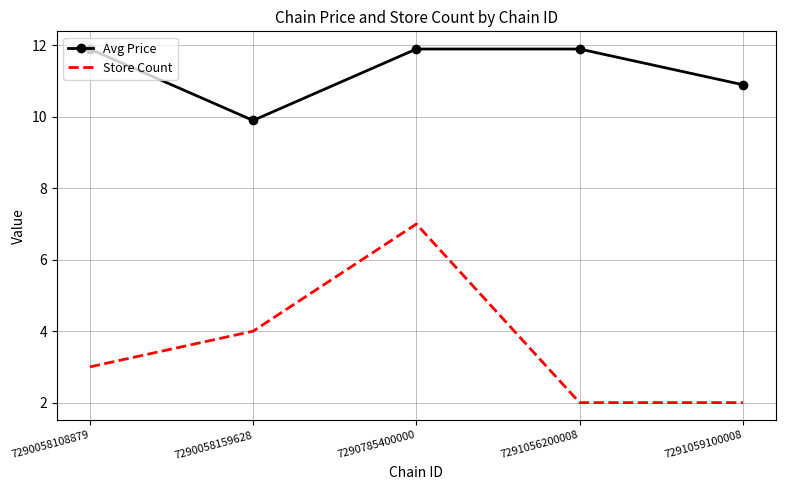

What is the lowest value of the Store Count series?

2.0